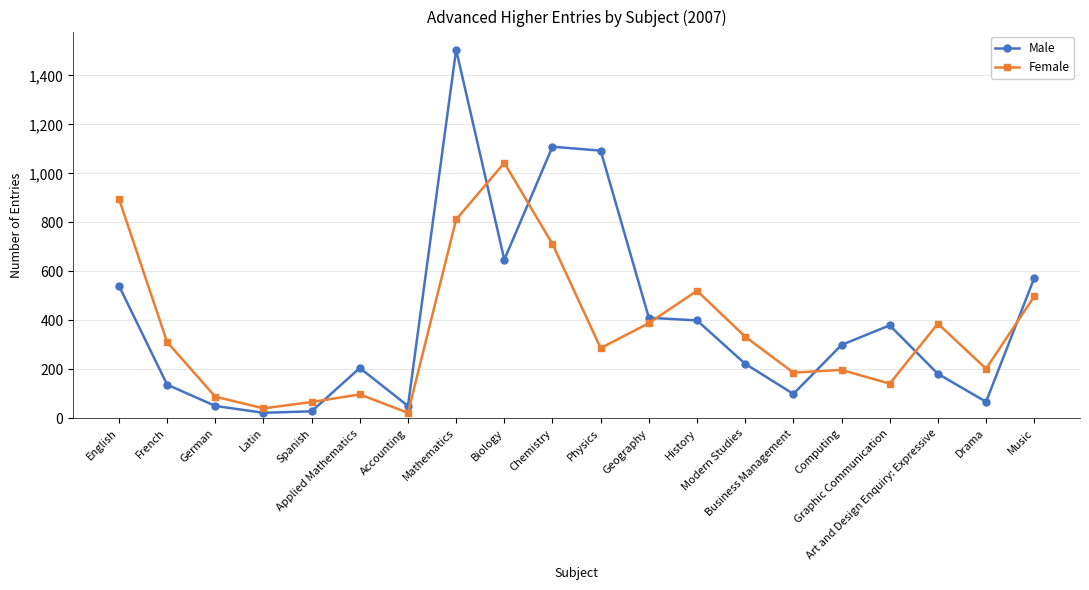

True or false: Male has a value of 138 at French.

True